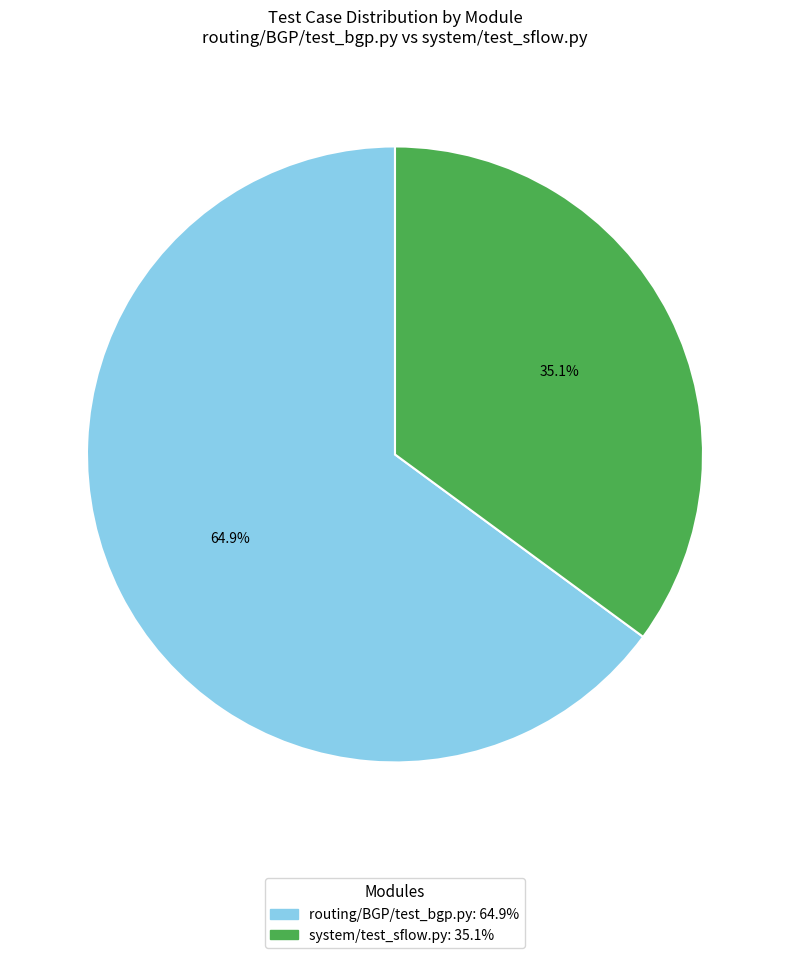

Is it true that system/test_sflow.py is 35% of the pie?

True